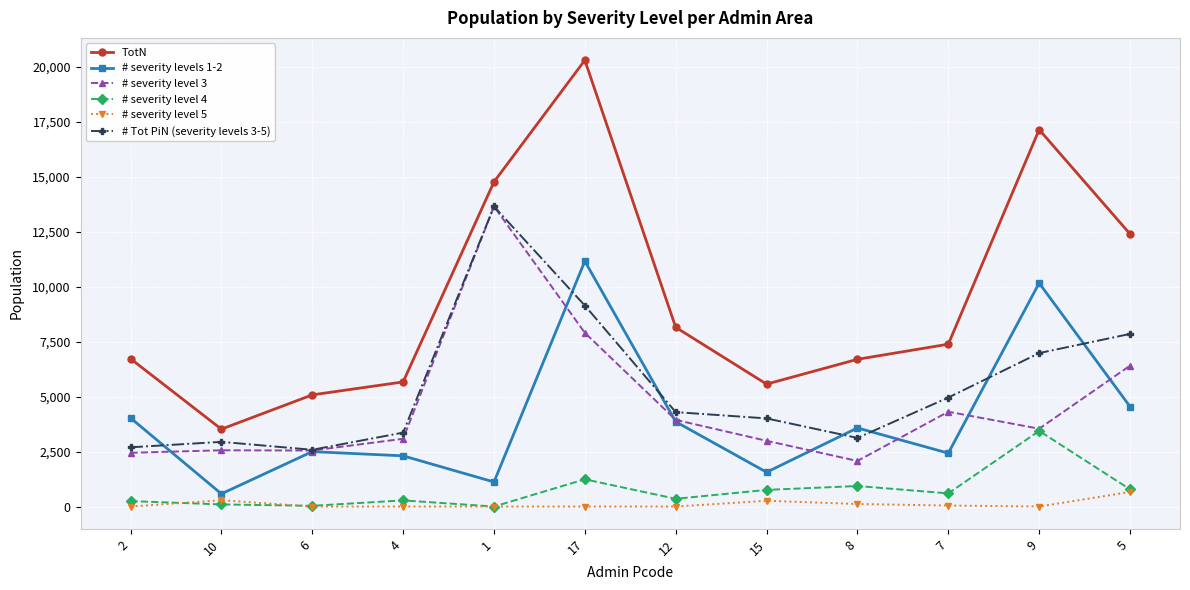

True or false: # severity level 3 and TotN intersect in this chart.

False